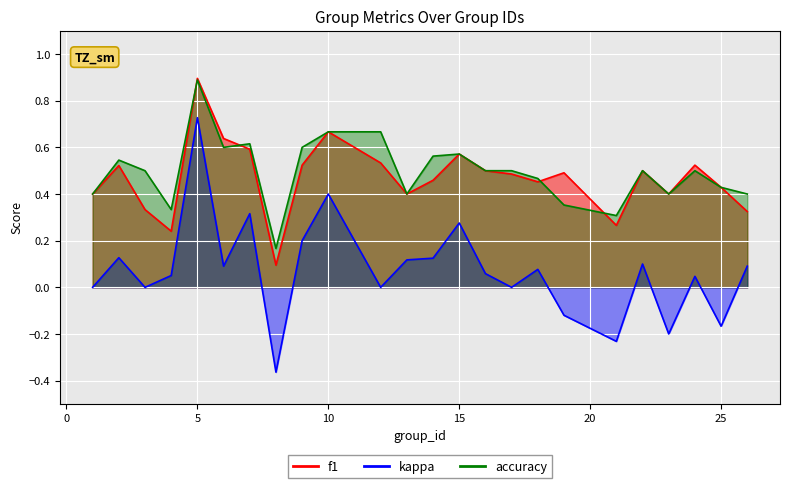

What is the difference between the maximum and minimum values in the f1 series?

0.8